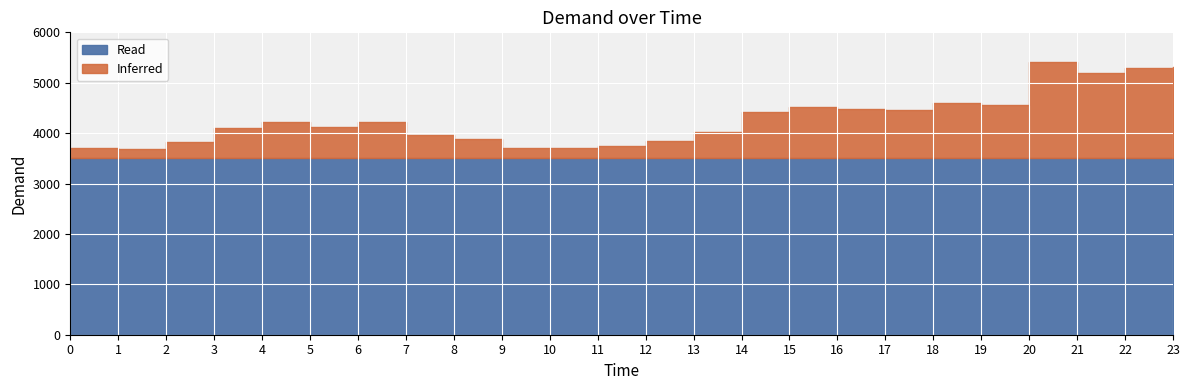

Rank the categories by value from lowest to highest.

1, 9, 0, 10, 11, 2, 12, 8, 7, 13, 3, 5, 6, 4, 14, 17, 16, 15, 19, 18, 21, 22, 23, 20